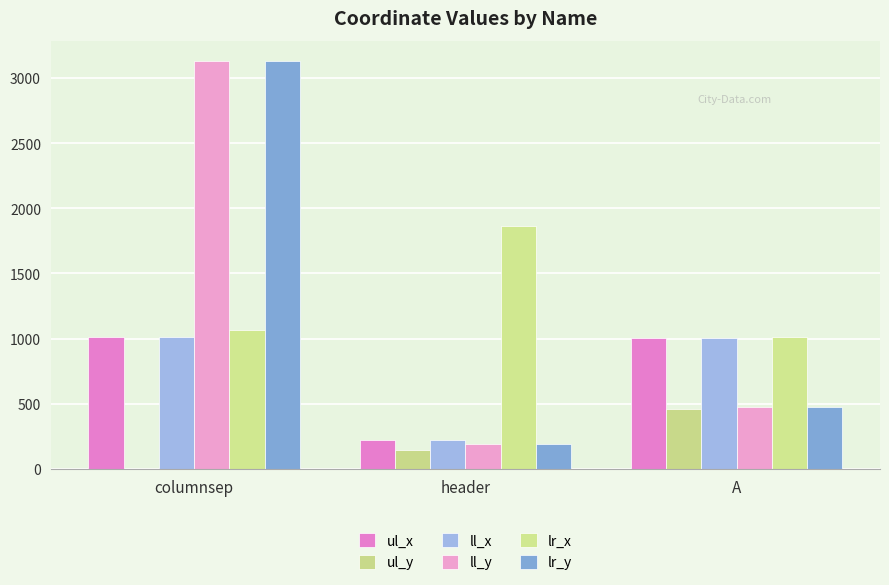

Where does the ul_y series first go above 149?

A